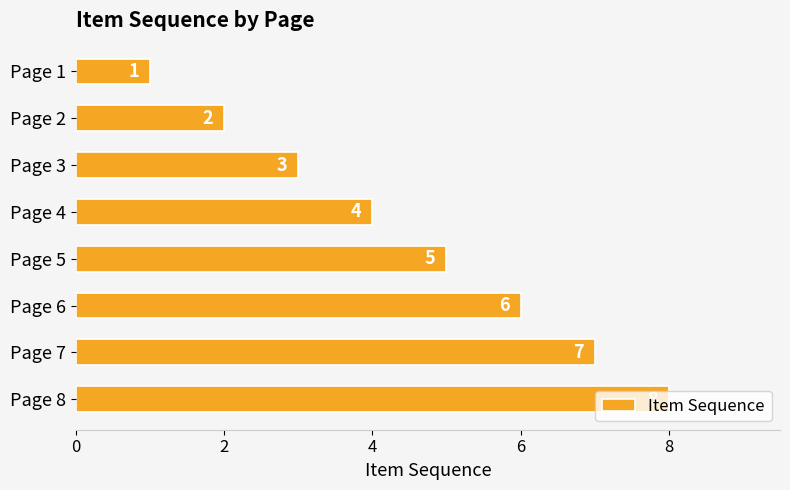

Rank the categories by value from highest to lowest.

Page 8, Page 7, Page 6, Page 5, Page 4, Page 3, Page 2, Page 1